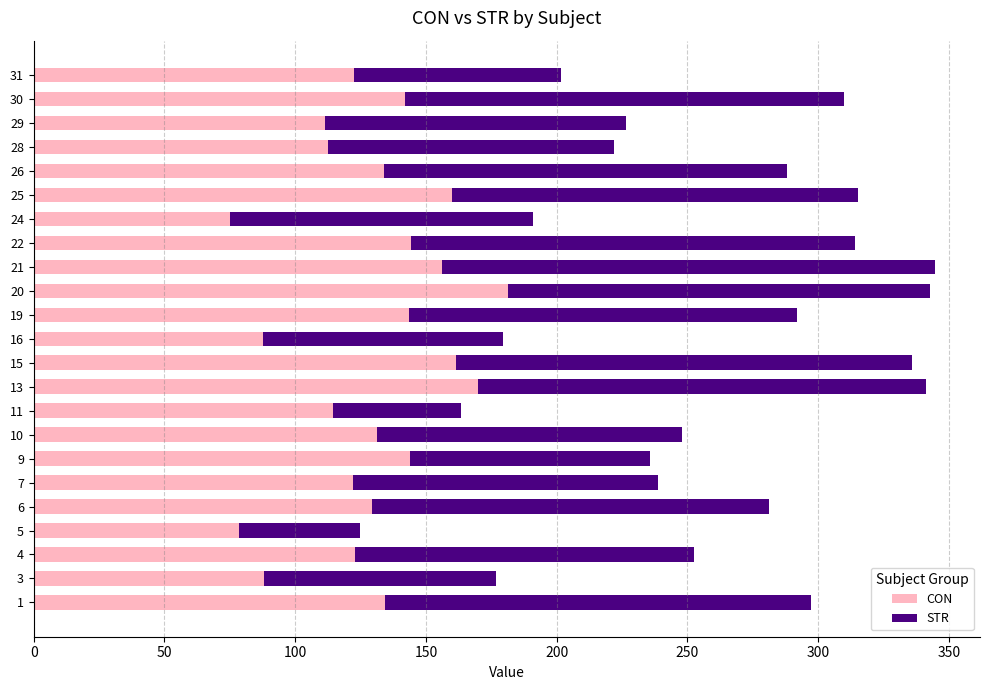

What is the average value of the CON series?

129.0